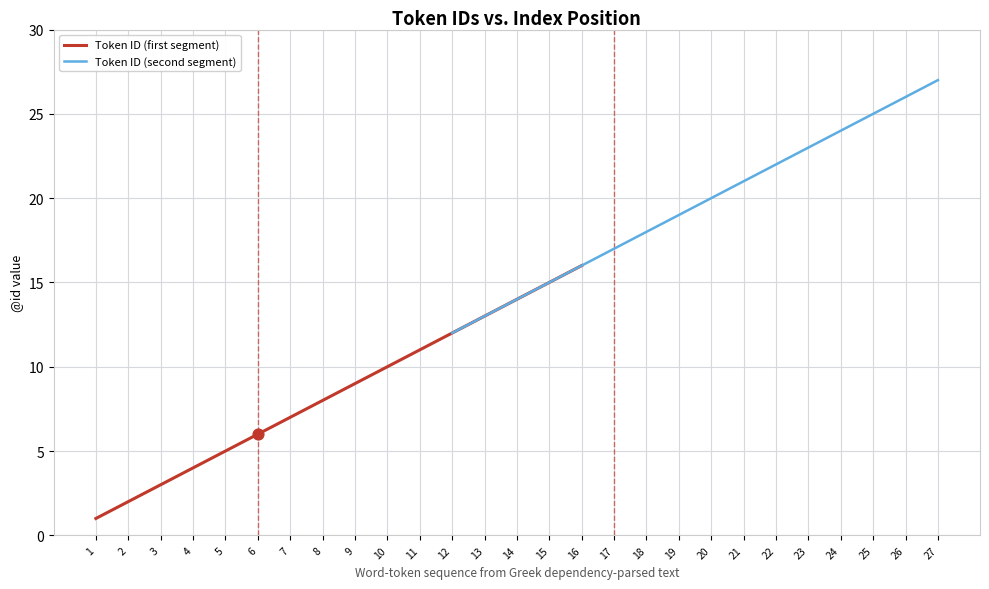

Which series reaches the maximum Y coordinate?

Token ID (second segment)